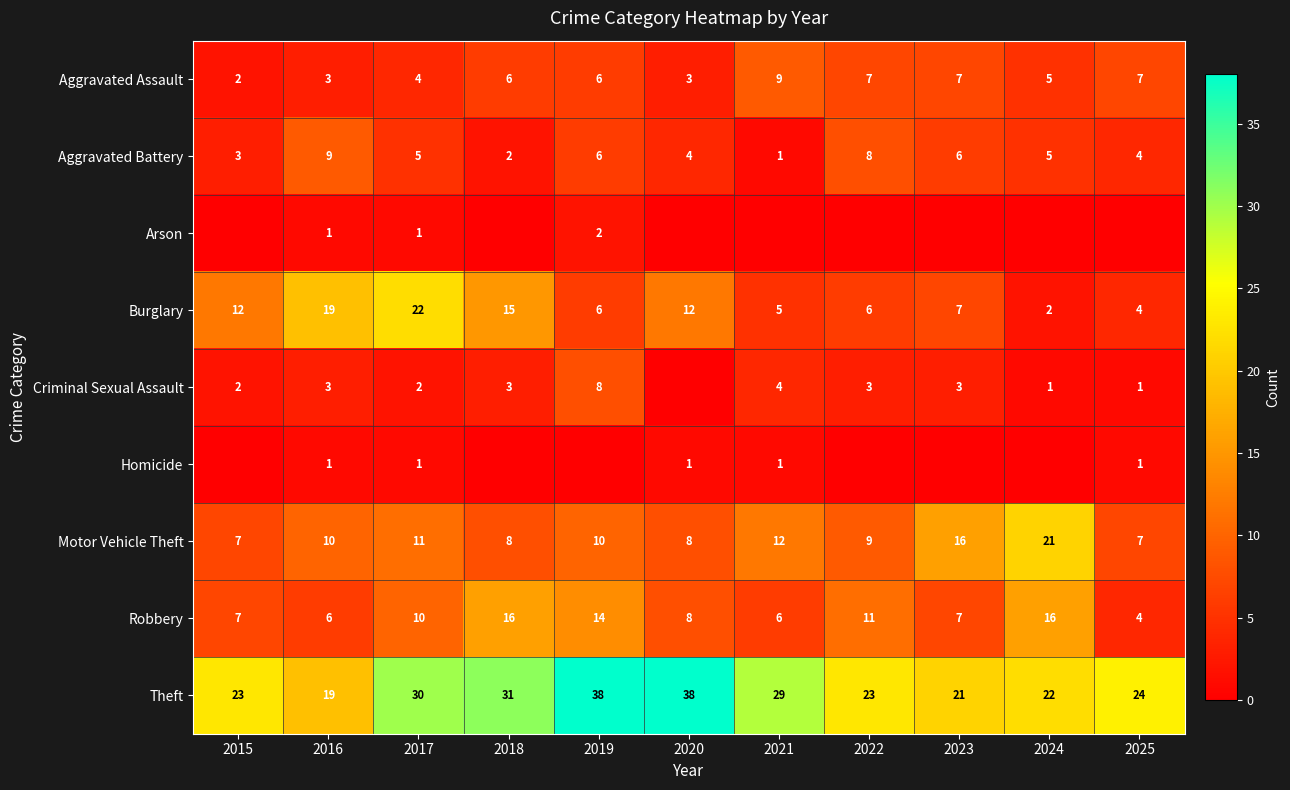

Count the number of data series in this chart.

9